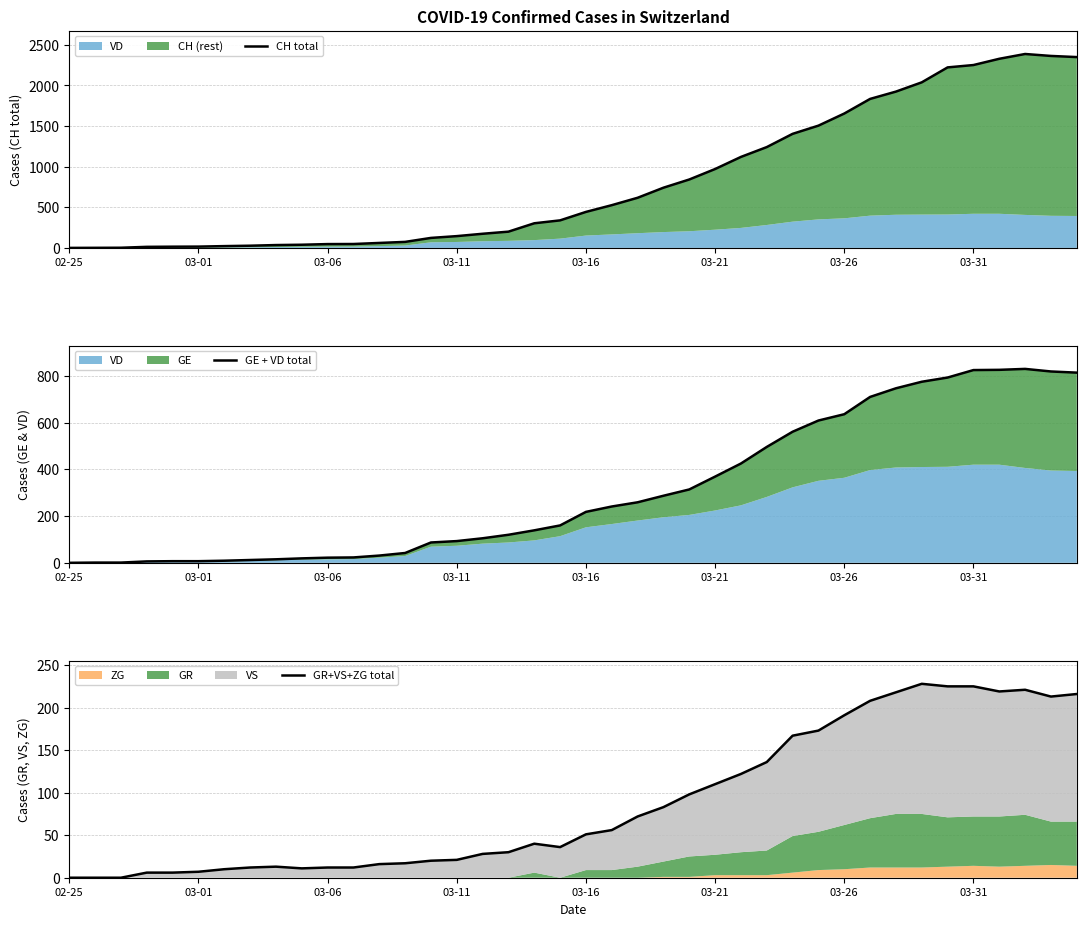

What is the total value across all series at 36?

3373